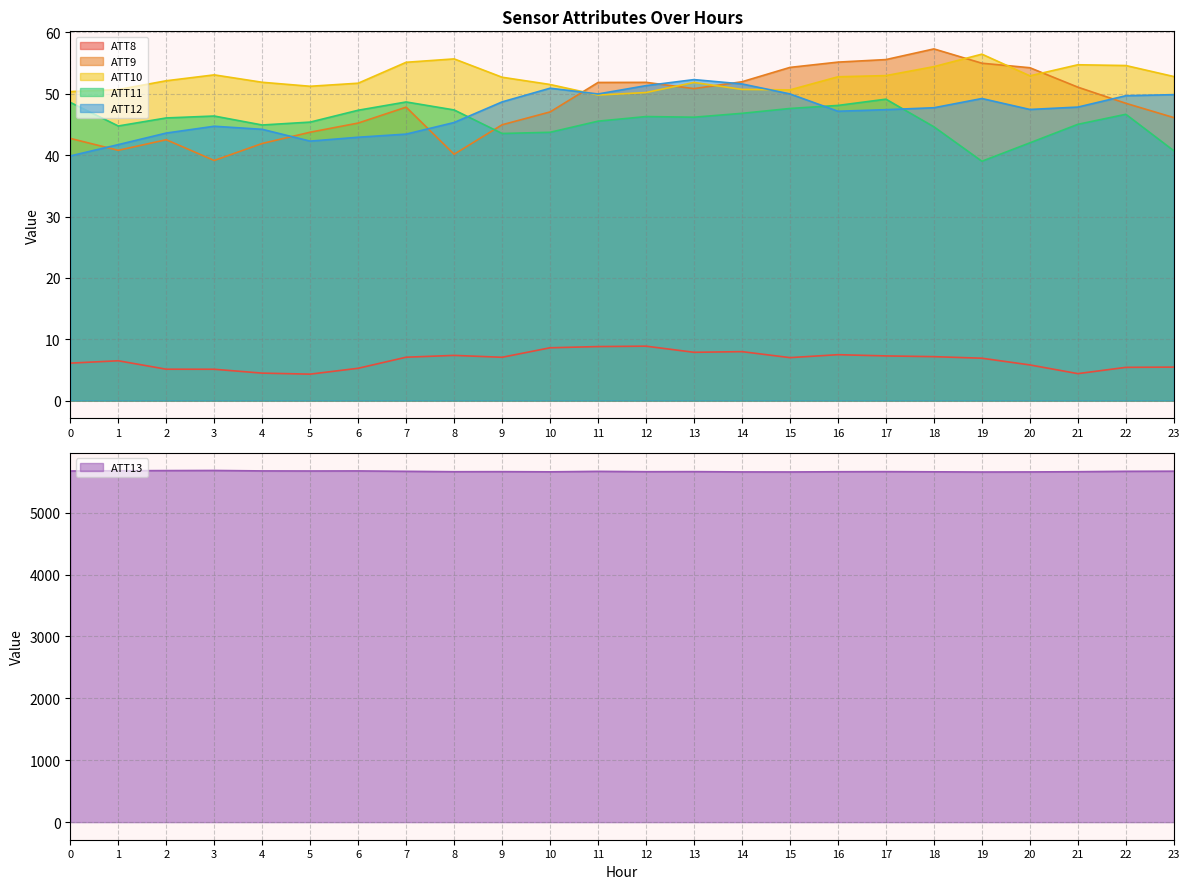

How many categories are shown in the chart?

24